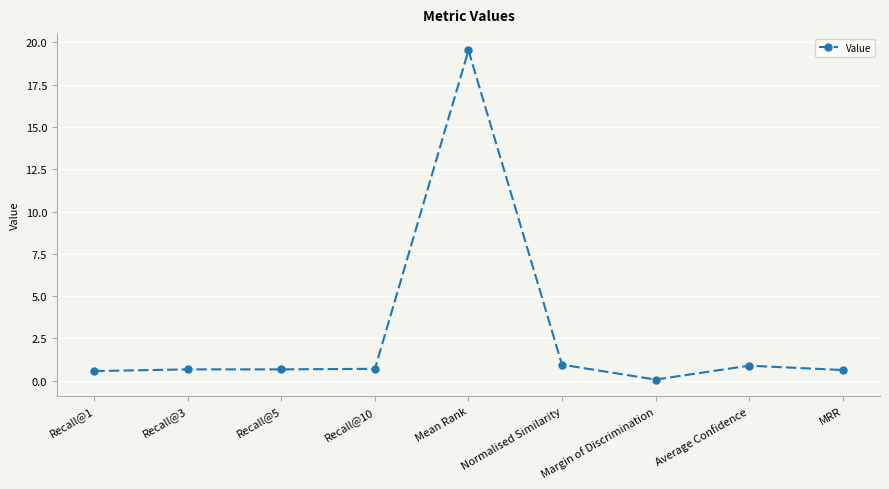

What is the label of the 3rd point from the left?

Recall@5